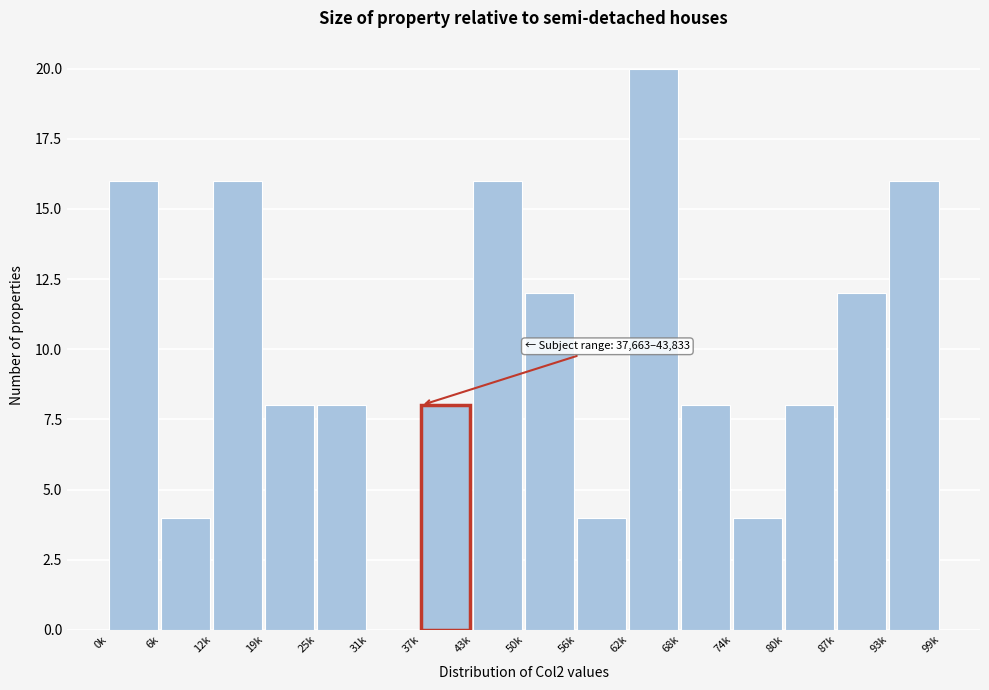

Reading right to left, transcribe all the data shown in this chart.

93k=16	87k=12	80k=8	74k=4	68k=8	62k=20	56k=4	50k=12	43k=16	37k=8	31k=0	25k=8	19k=8	12k=16	6k=4	0k=16